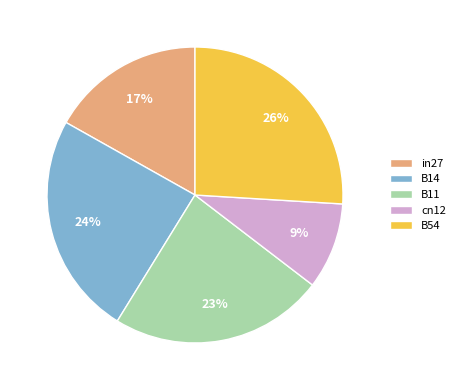

Count the number of slices in the pie.

5